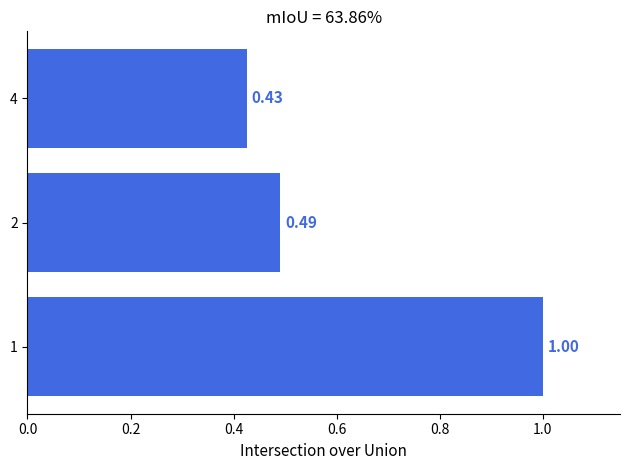

What is the change in value from 1 to 2?

-0.5